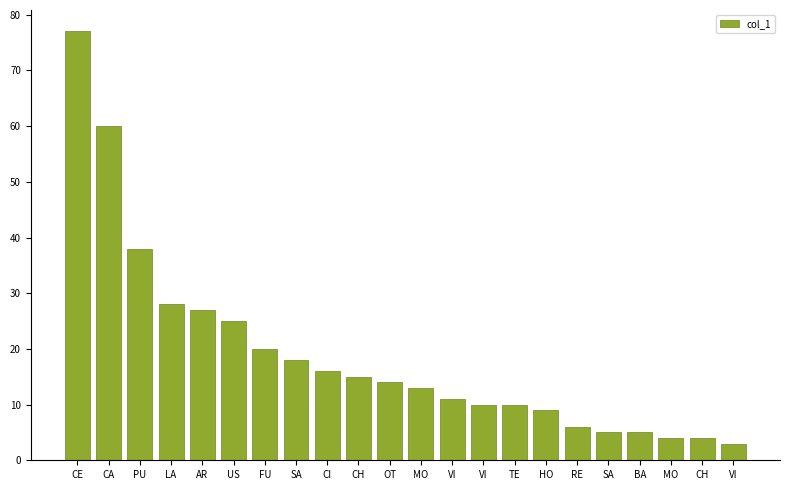

How many bars are there in total?

22